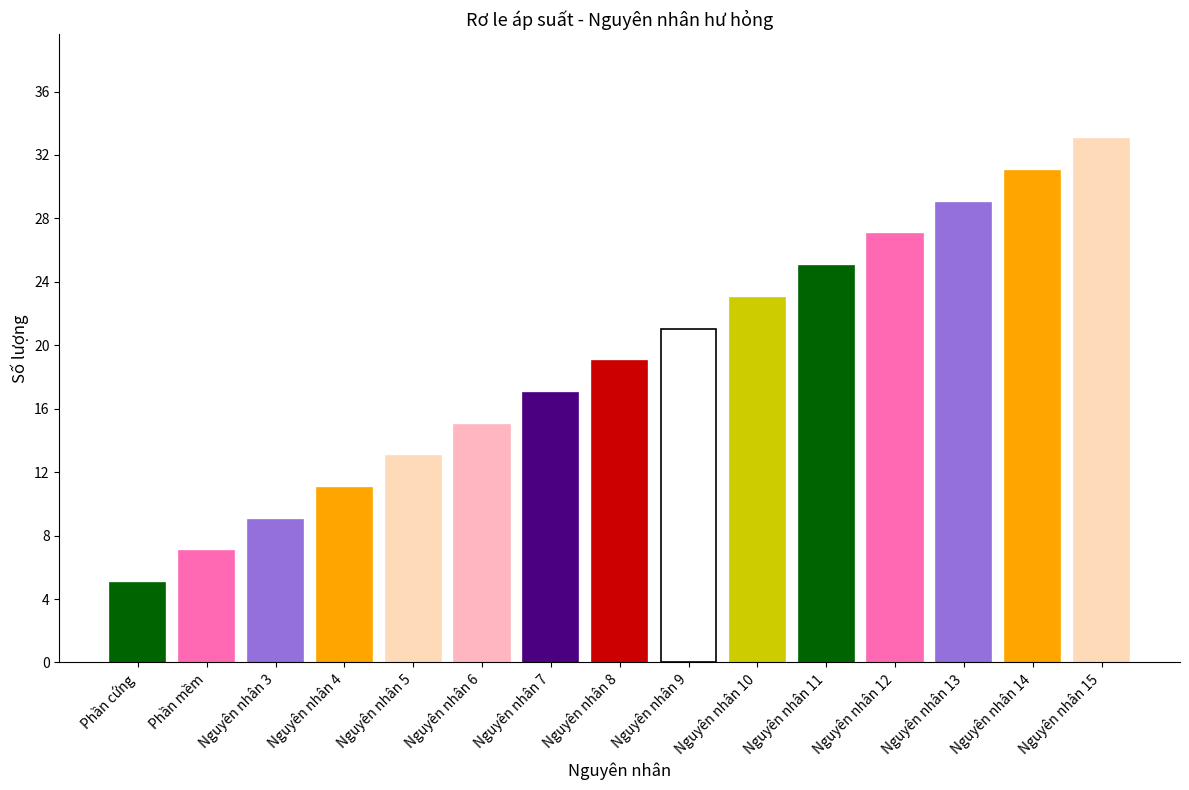

What is the change in value from Nguyên nhân 12 to Nguyên nhân 15?

+6